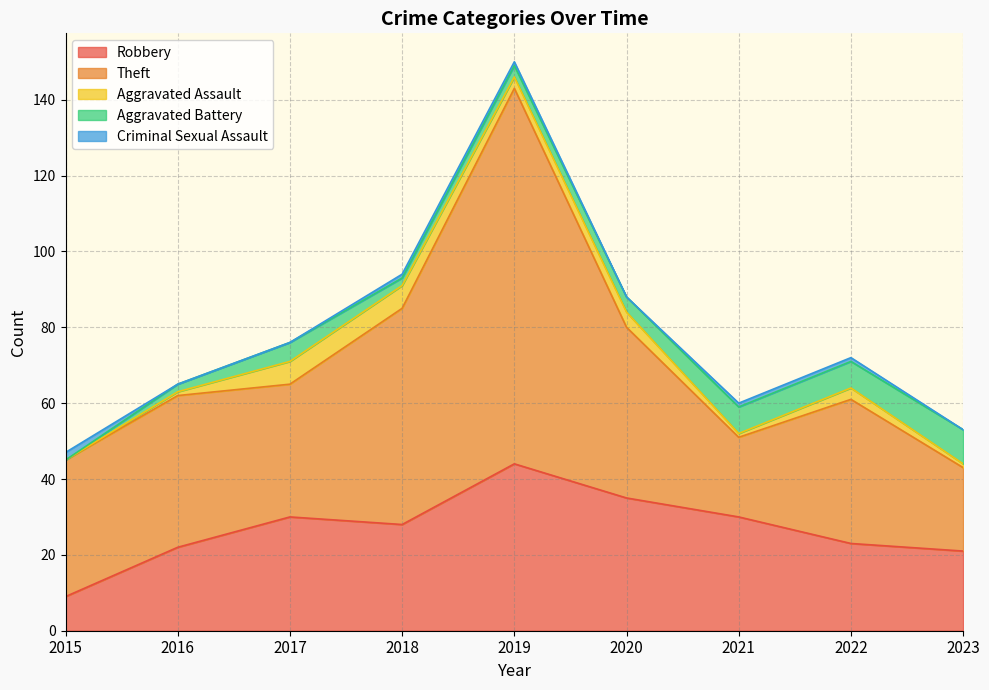

At how many categories does at least one series exceed 95?

1